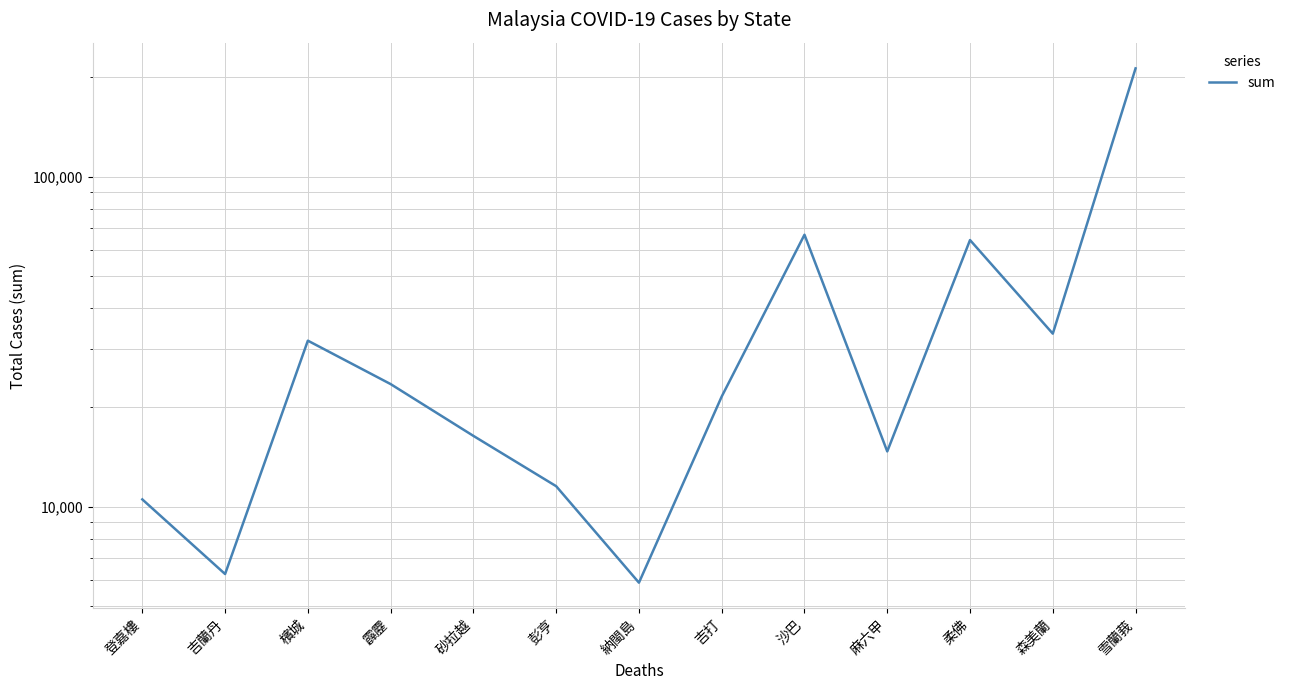

What is the smallest value displayed?

5884